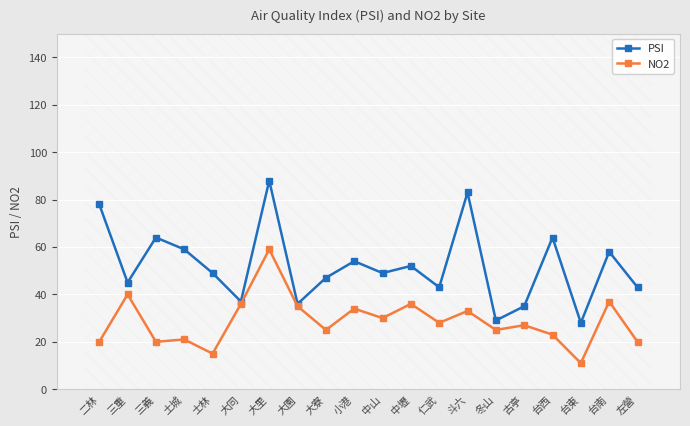

What are all the series names shown in the legend?

PSI, NO2